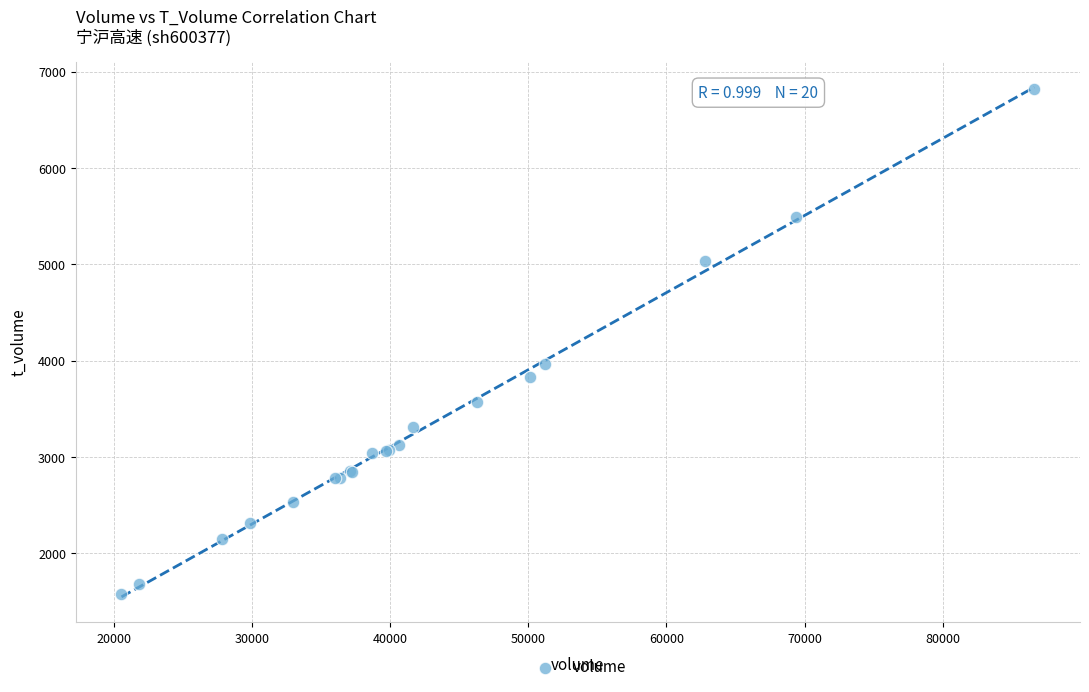

What Y value in the scatter plot is closest to 4198?

3968